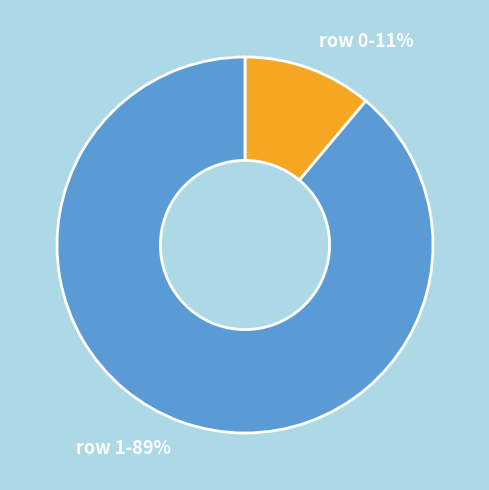

To the nearest percent, what is the average slice percentage?

50%